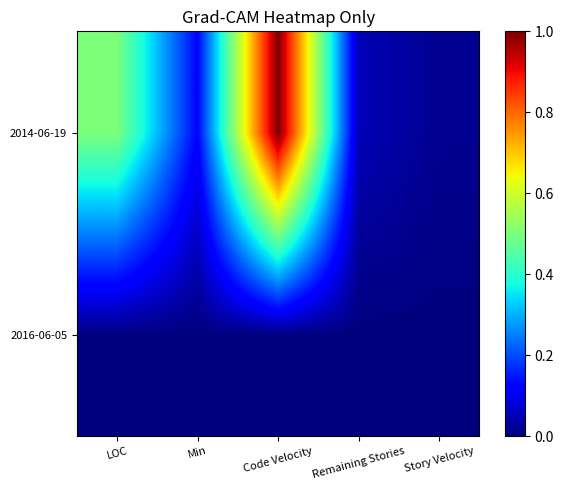

Rank the series at Story Velocity from highest to lowest value.

2014-06-19, 2016-06-05